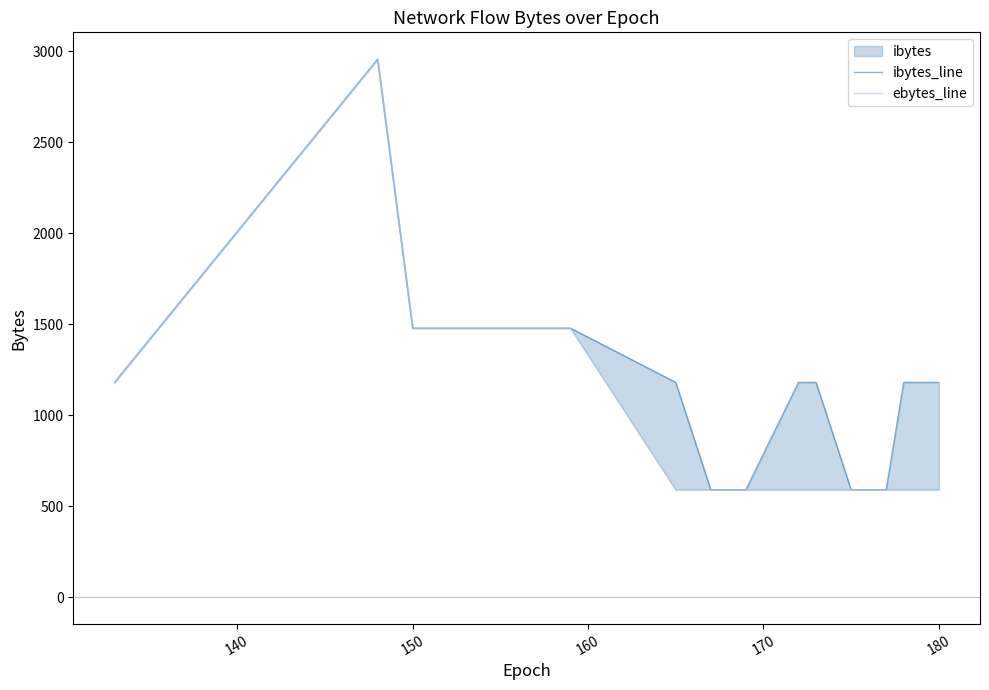

The value of ibytes_line at 11 is 1636. True or false?

False